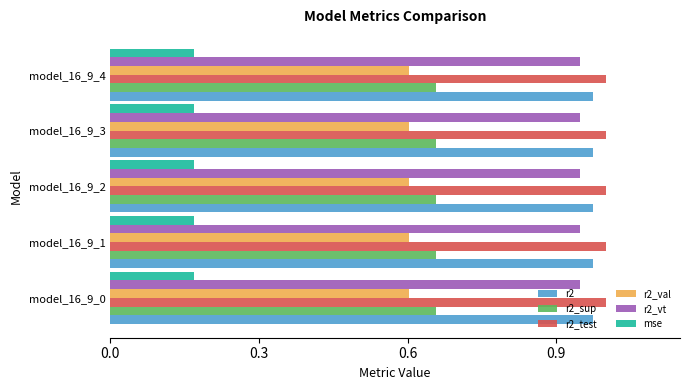

True or false: r2_val has a value of 0.6 at model_16_9_2.

True